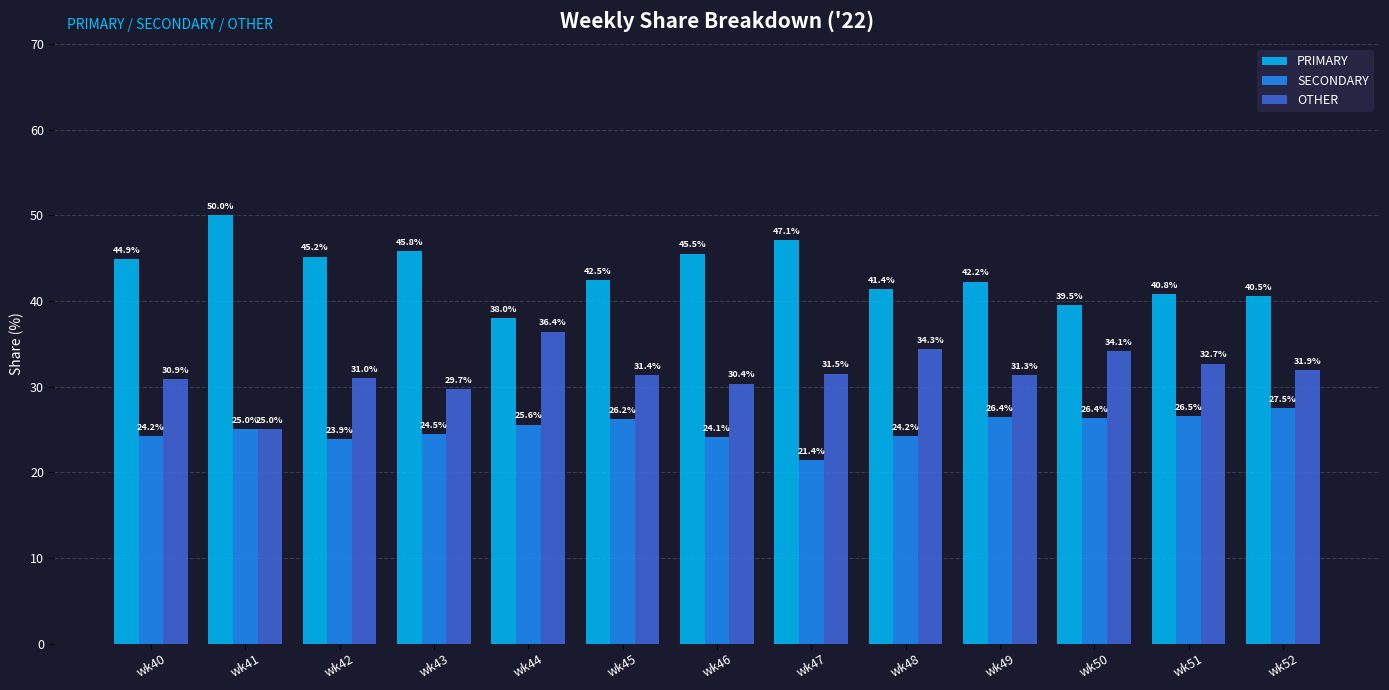

What is the difference between the second highest and minimum values in the OTHER series?

9.3